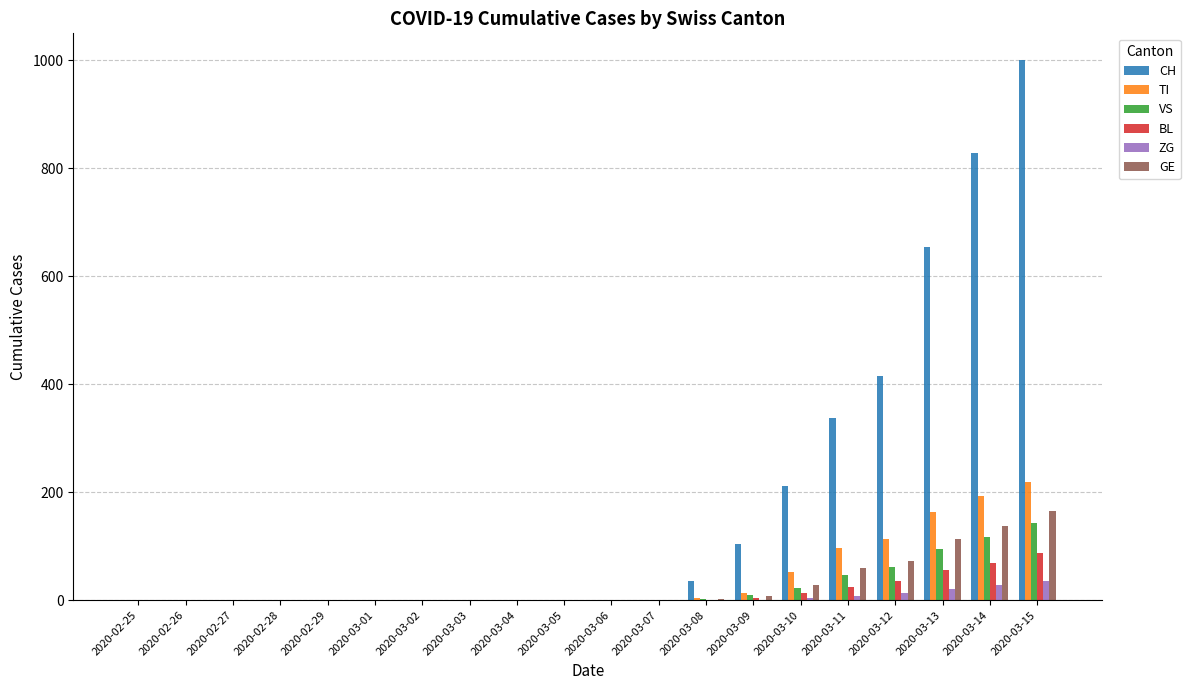

Which series has the largest range (max minus min)?

CH